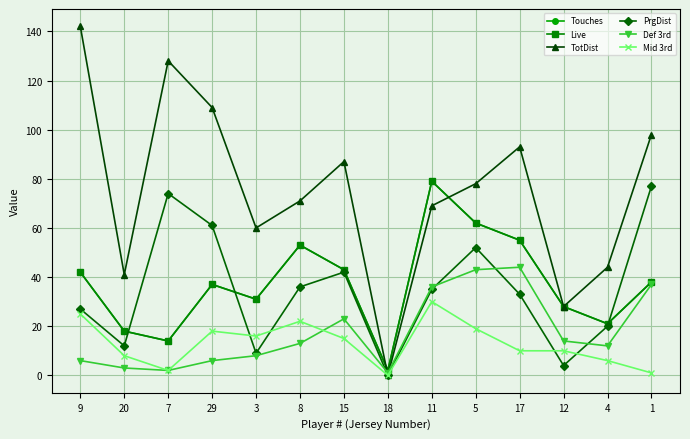

True or false: Mid 3rd has more than 0 points higher than both neighbors.

True